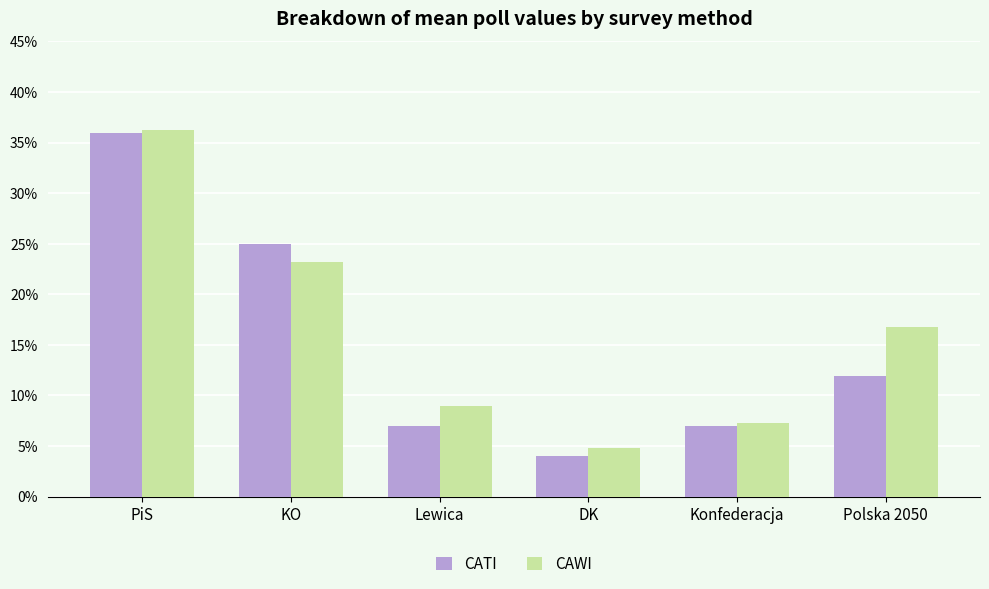

Which category has the lowest value across all series?

DK